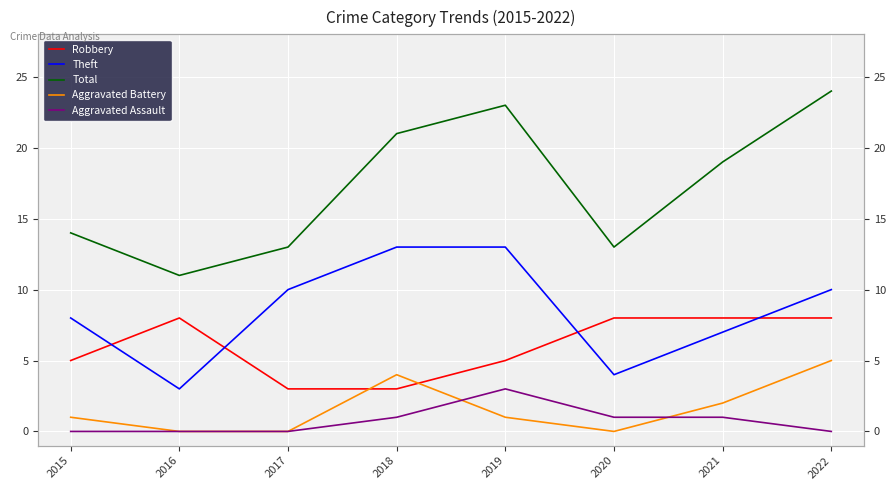

The value of Aggravated Battery at 2015 is 1. True or false?

True